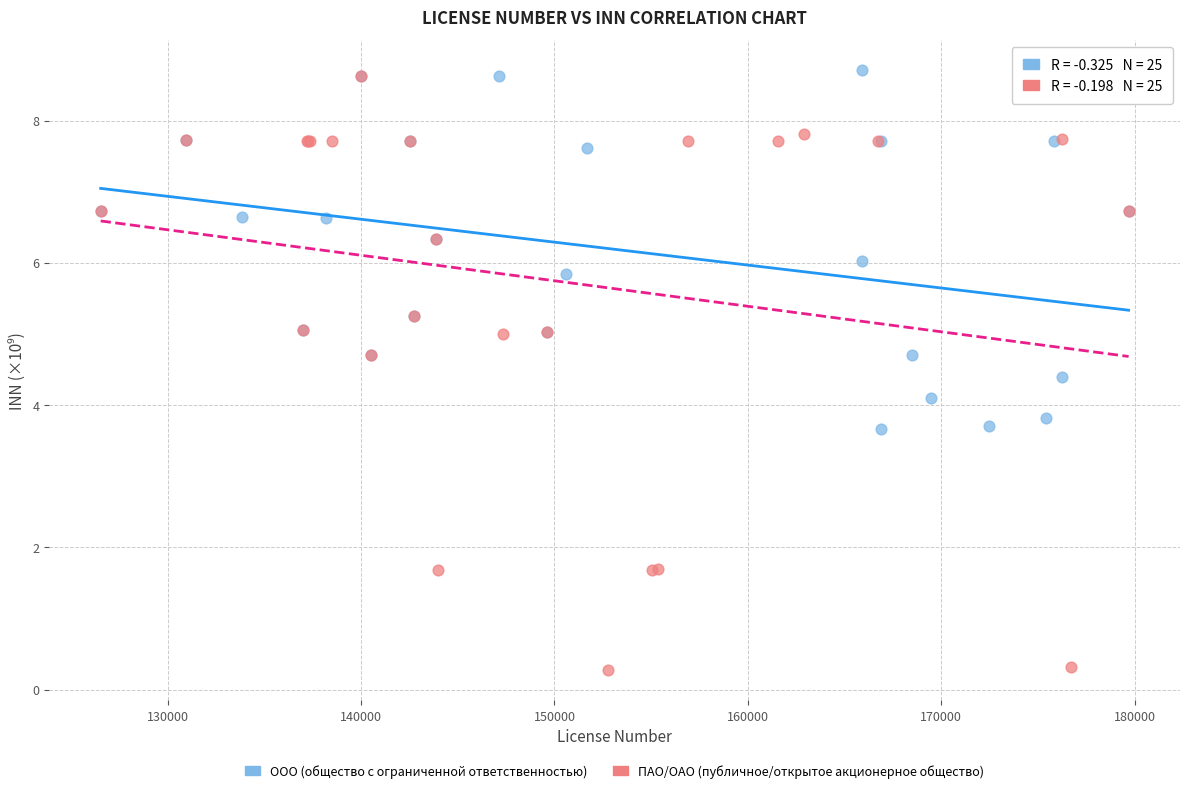

What are all the series names shown in the legend?

ООО (общество с ограниченной ответственностью), ПАО/ОАО (публичное/открытое акционерное общество)